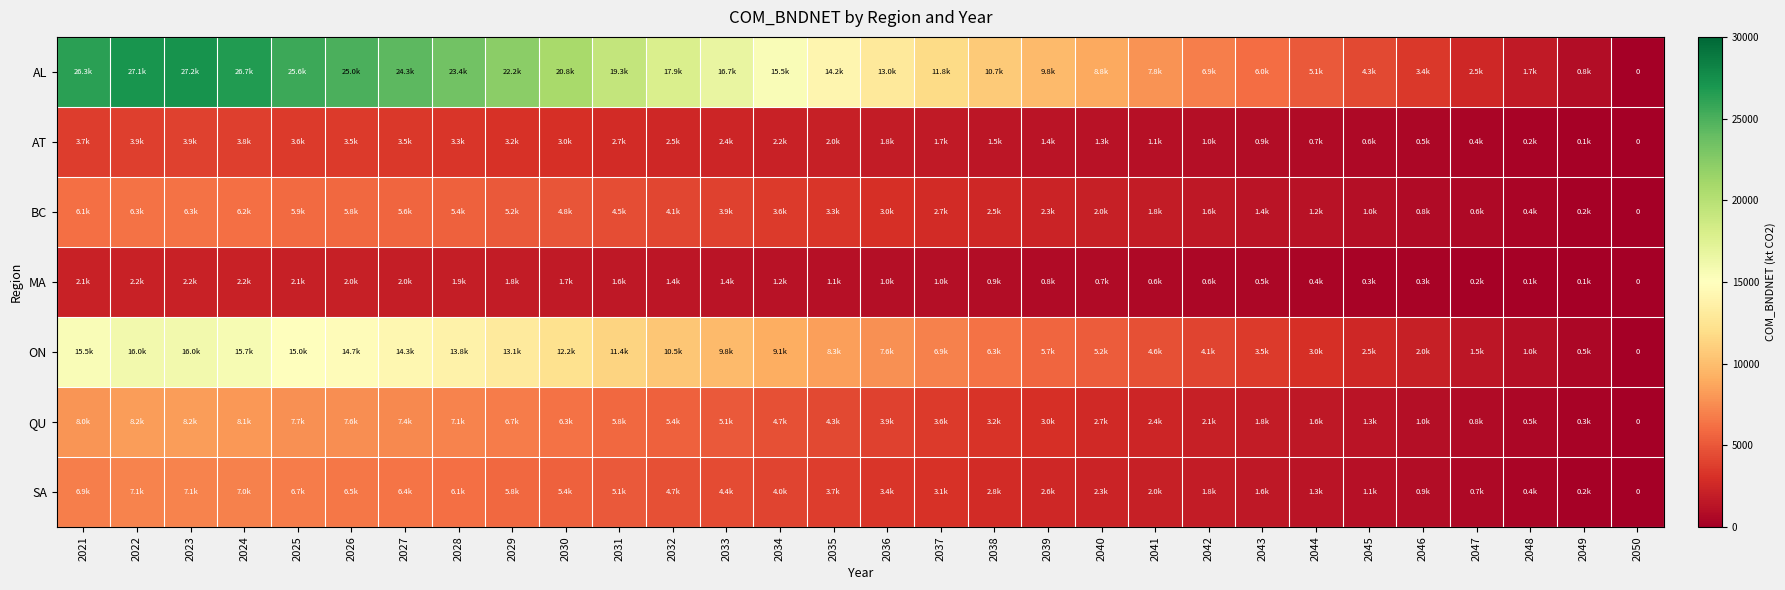

At which label does QU first exceed 4284?

2021